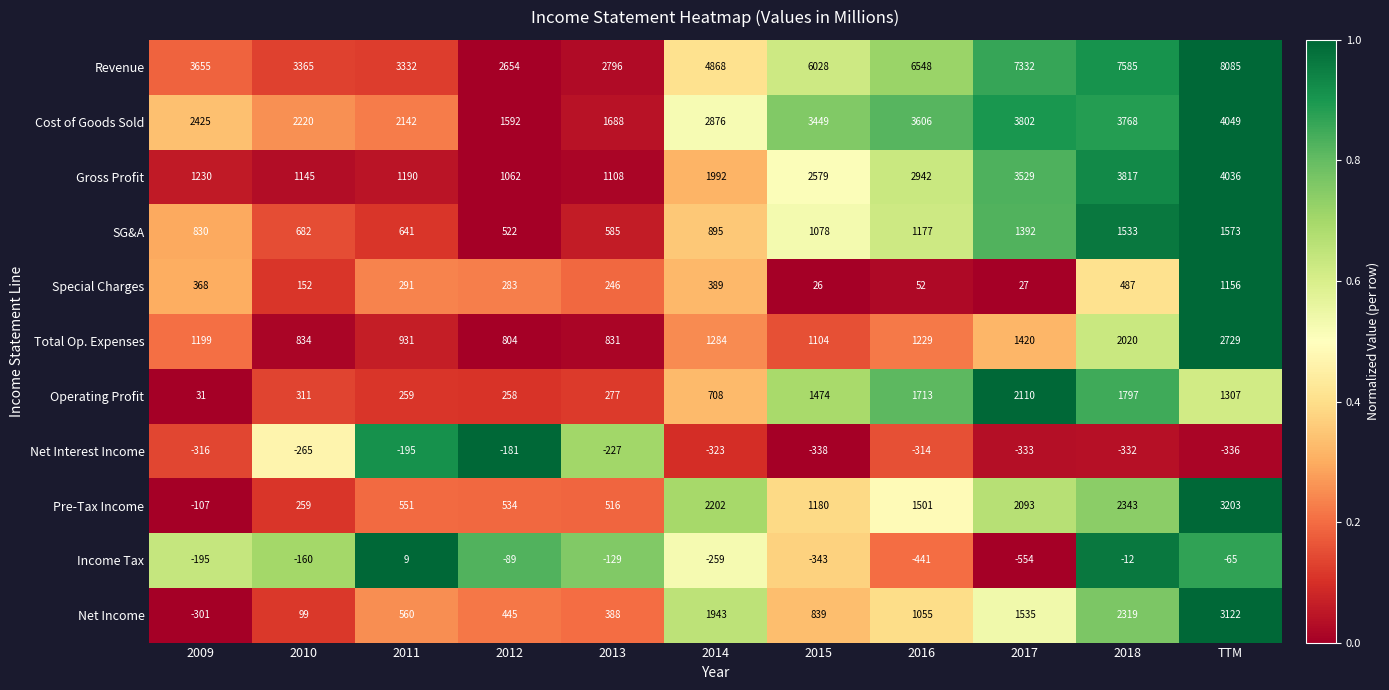

Which series has the largest range (max minus min)?

Revenue